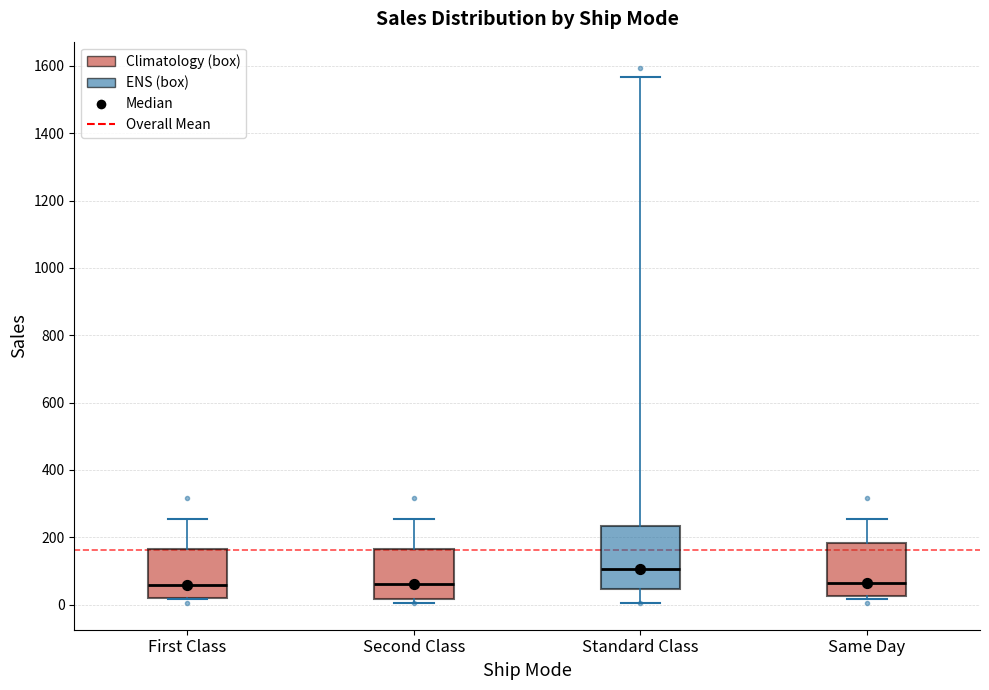

Reading left to right, transcribe this box plot: for each box, give where its median line is, the range the box spans, and where its two whiskers end, as read against the y-axis. The values are not printed on the chart, so give them approximately, as read against the axis.

First Class: median 60, box 20 to 160, whiskers 20 to 260
Second Class: median 60, box 20 to 160, whiskers 0 to 260
Standard Class: median 100, box 40 to 240, whiskers 0 to 1560
Same Day: median 60, box 20 to 180, whiskers 20 (just below the box's lower edge) to 260